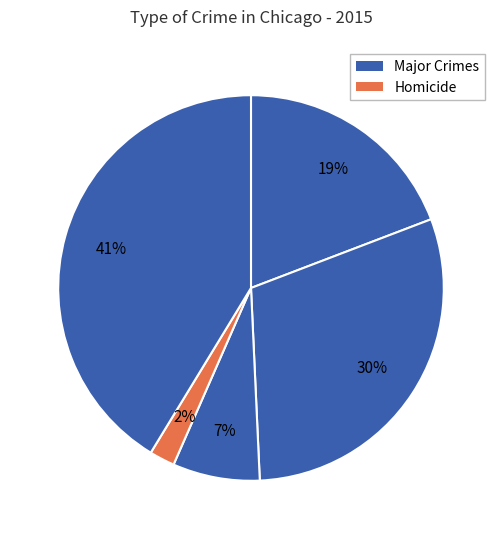

Does any single category account for the majority?

No